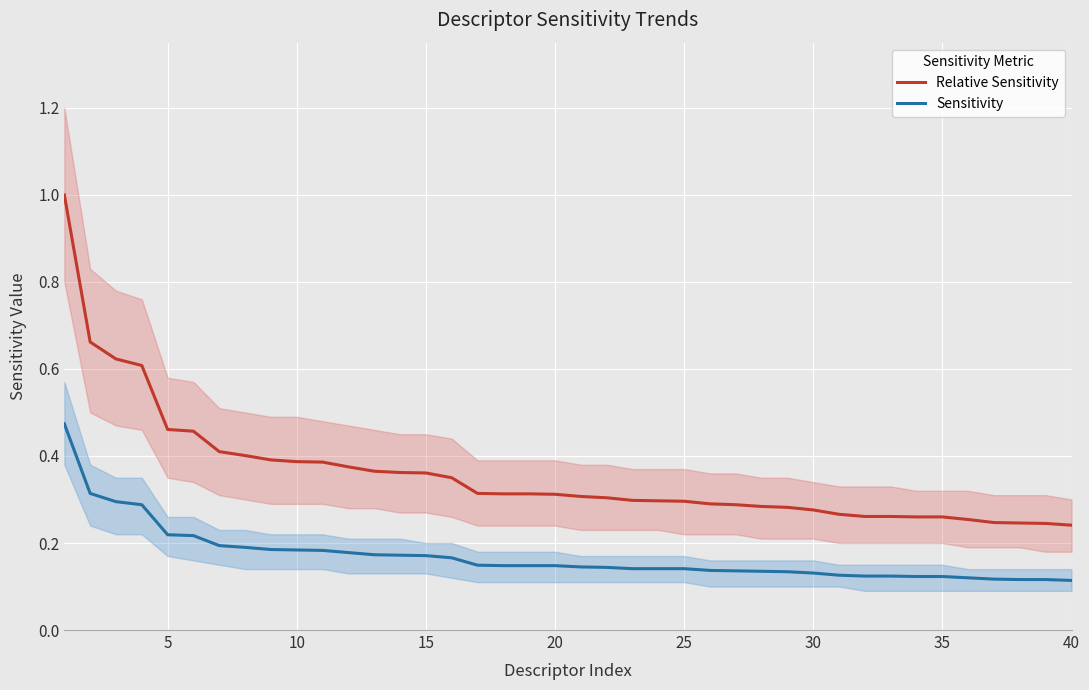

Rank the series by their maximum value, from lowest to highest.

Sensitivity, Relative Sensitivity